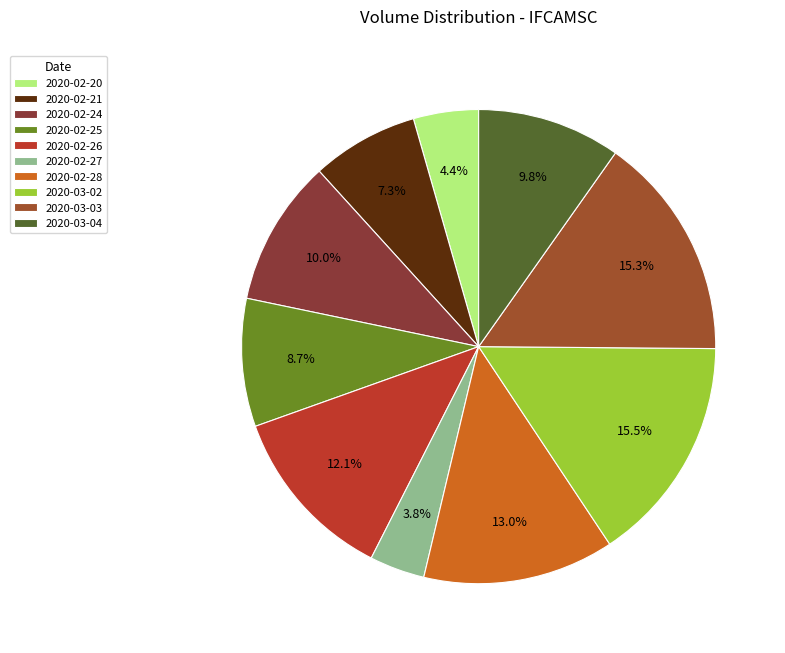

Is it true that 2020-03-04 is 10% of the pie?

True